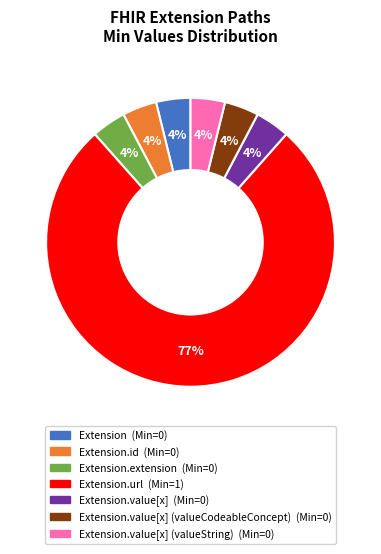

Is there a majority slice in this chart?

Yes